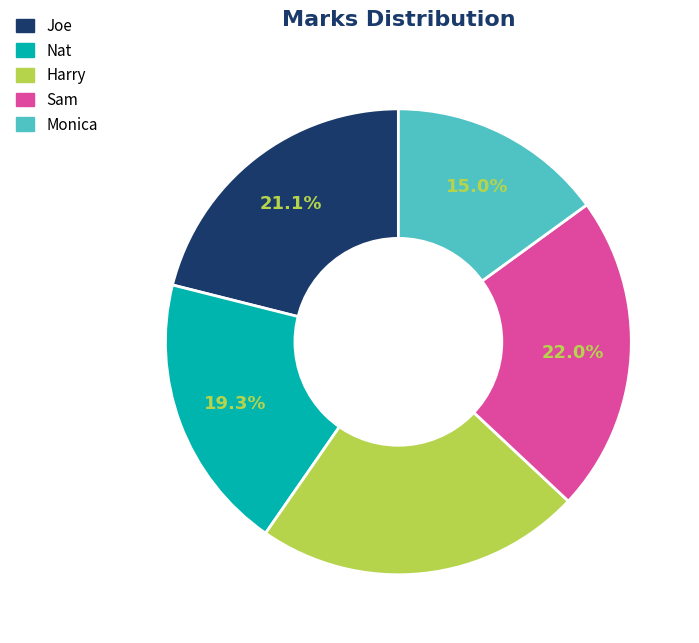

Does Sam represent more than half of the total?

No